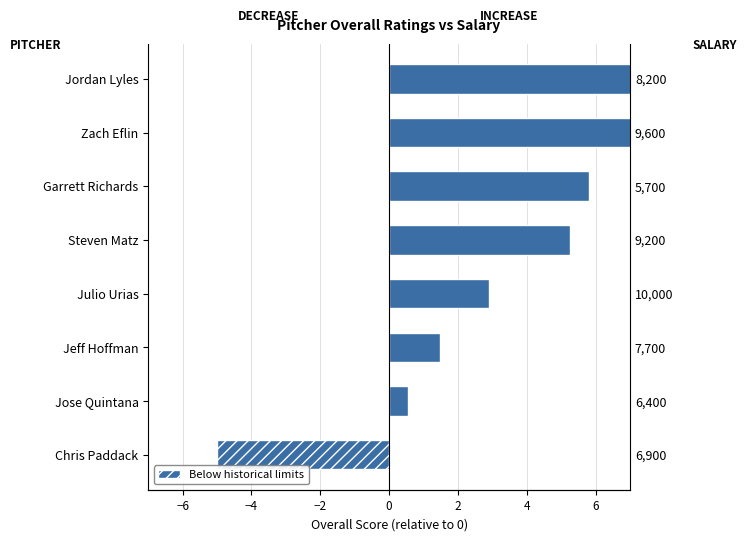

The value at Julio Urias is 2.9. True or false?

True